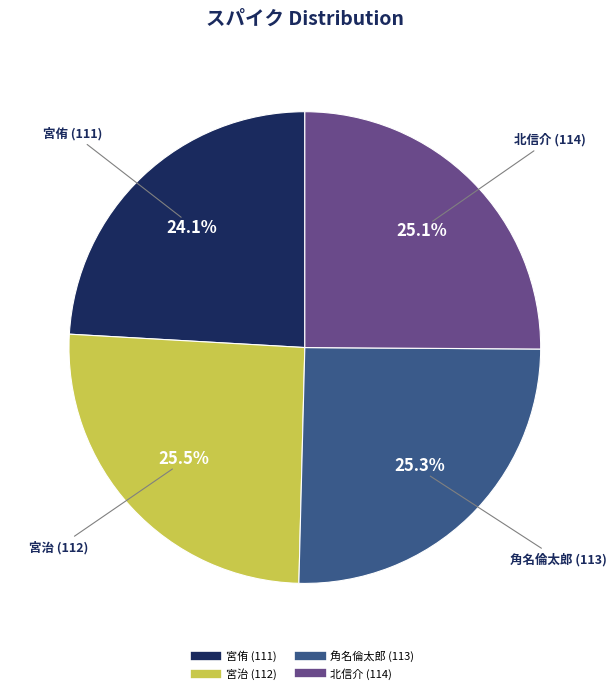

True or false: 宮侑 (111) accounts for 11% of the total.

False